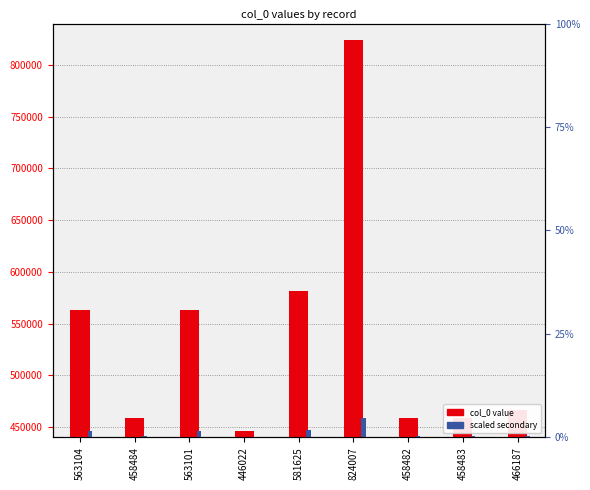

Are the bars horizontal?

No